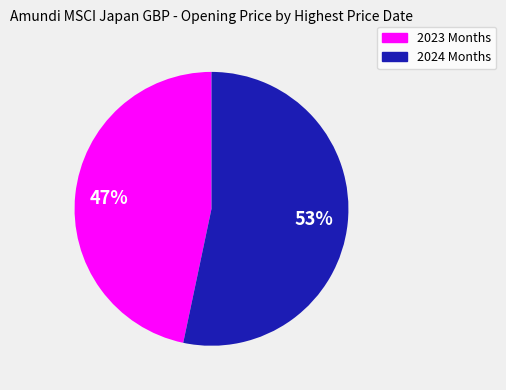

Does any single category account for the majority?

Yes